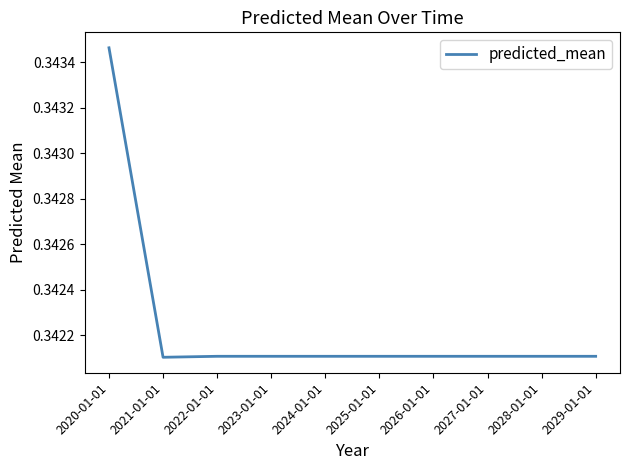

At which category does the chart reach its peak across all series?

2020-01-01